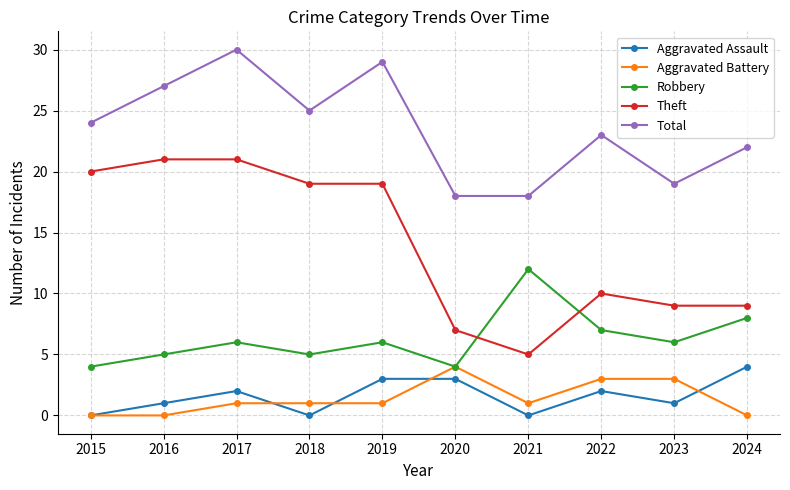

In Robbery, how many points are higher than both neighbors (excluding endpoints)?

3